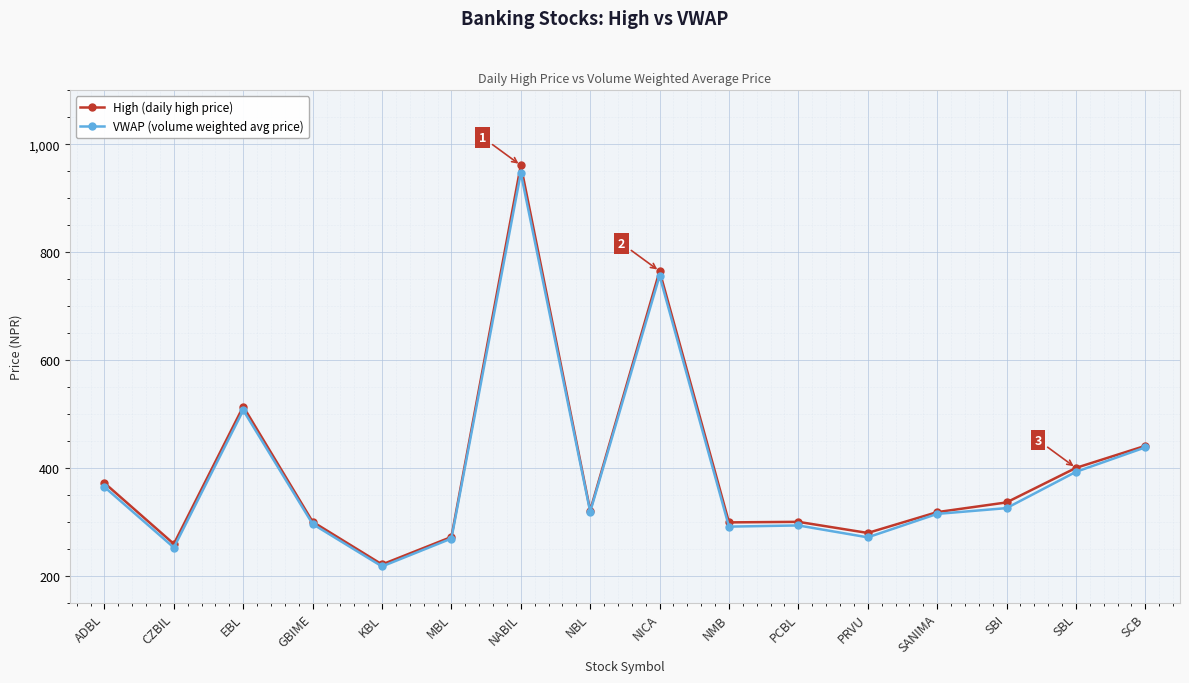

What is the spread (max minus min) of values at SBI?

10.6